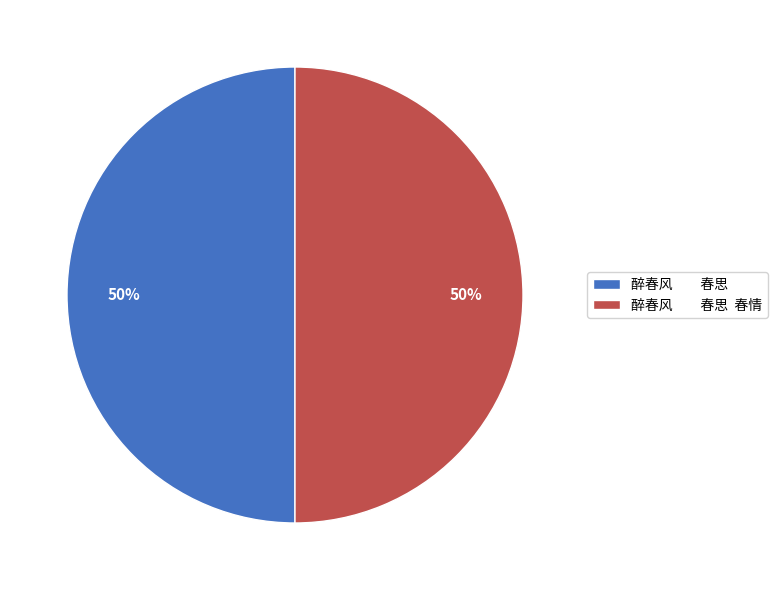

Is the sum of 醉春风 春思 and 醉春风 春思 春情 greater than half?

Yes